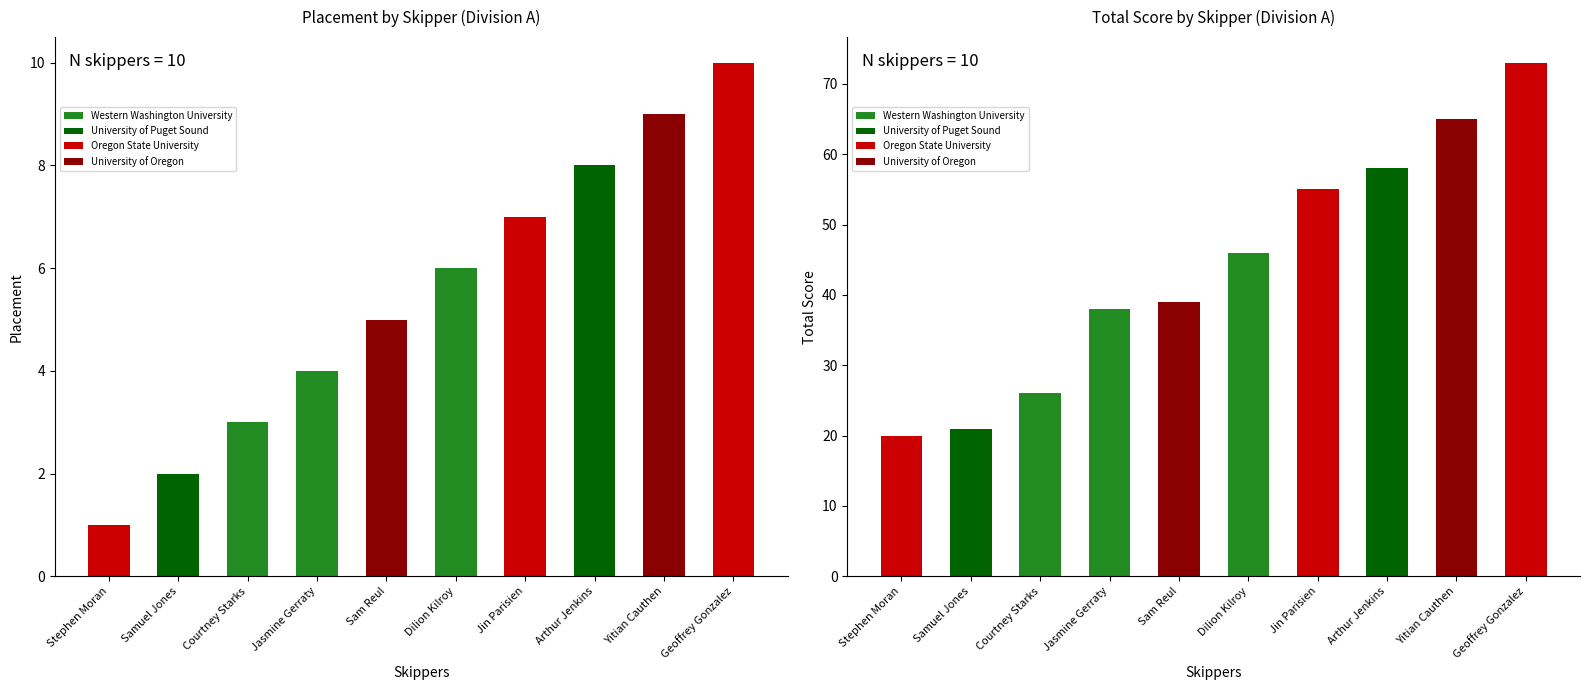

What is the label of the 2nd bar from the left?

University of Puget Sound